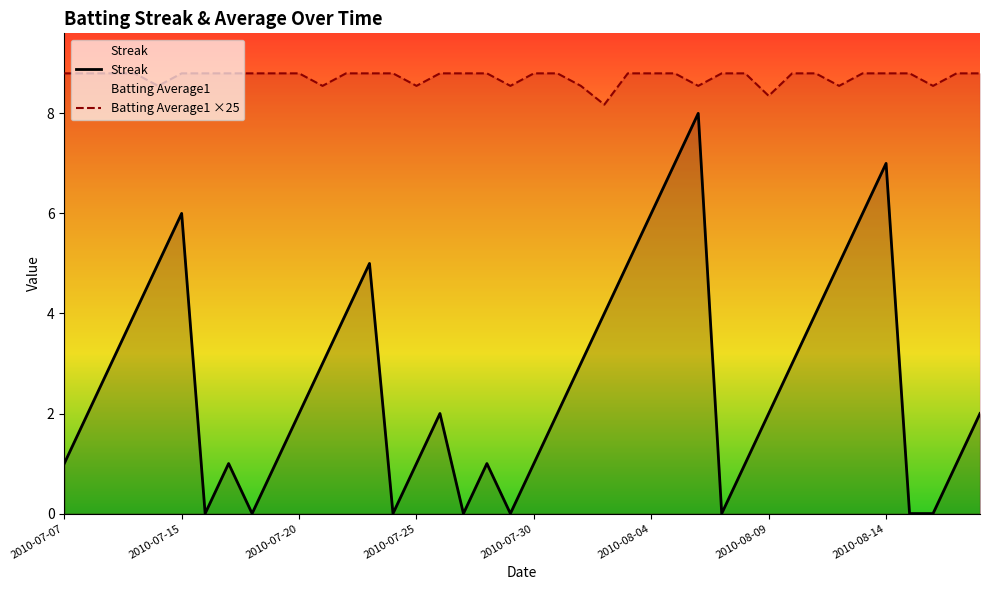

True or false: Streak and Batting Average1 cross at least once.

False